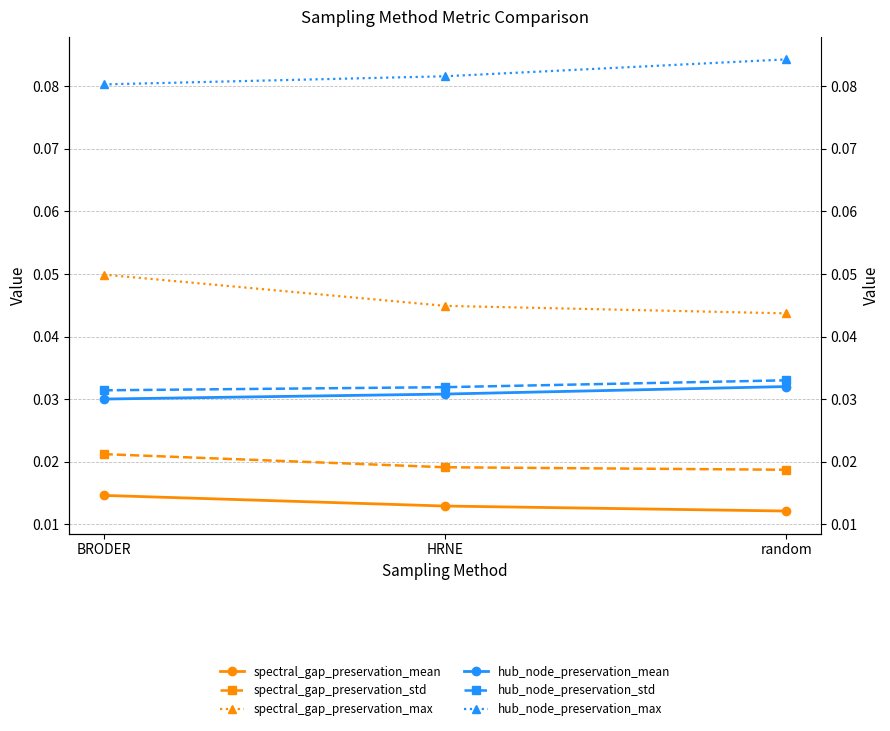

Reading left to right, transcribe all the data shown in this chart.

spectral_gap_preservation_mean: BRODER=0.0	HRNE=0.0	random=0.0
spectral_gap_preservation_std: BRODER=0.0	HRNE=0.0	random=0.0
spectral_gap_preservation_max: BRODER=0.0	HRNE=0.0	random=0.0
hub_node_preservation_mean: BRODER=0.0	HRNE=0.0	random=0.0
hub_node_preservation_std: BRODER=0.0	HRNE=0.0	random=0.0
hub_node_preservation_max: BRODER=0.1	HRNE=0.1	random=0.1